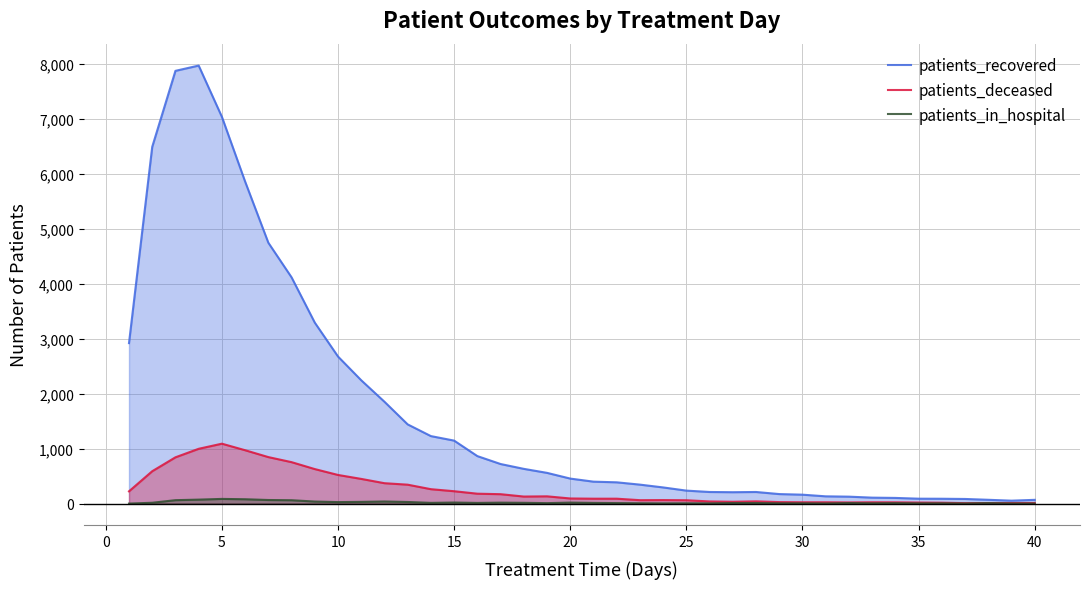

Which series has the largest total across all categories?

patients_recovered